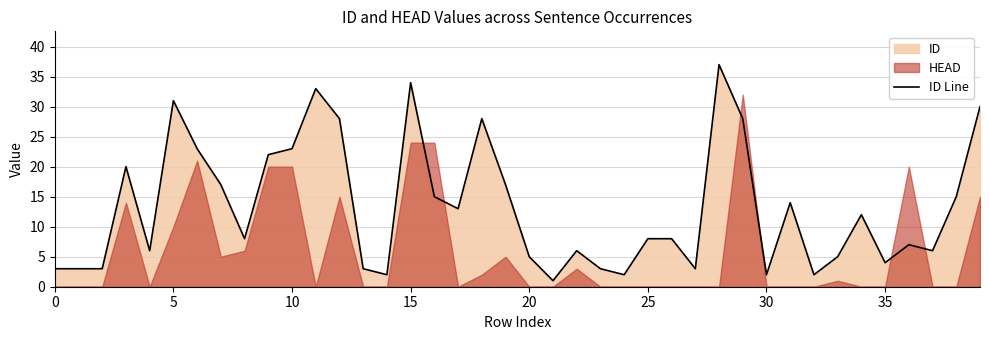

Is it true that ID Line equals 4 at 35?

True